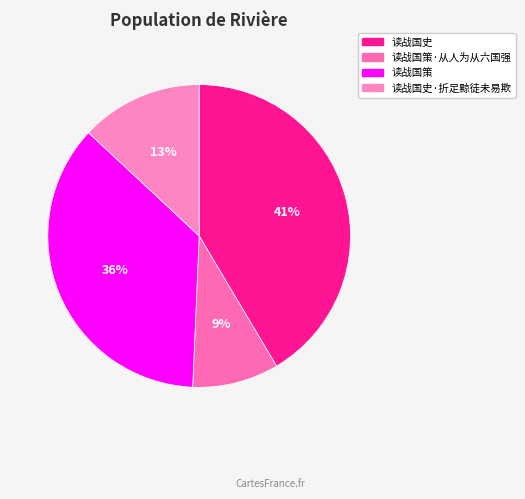

To the nearest percent, what is the average slice percentage?

25%